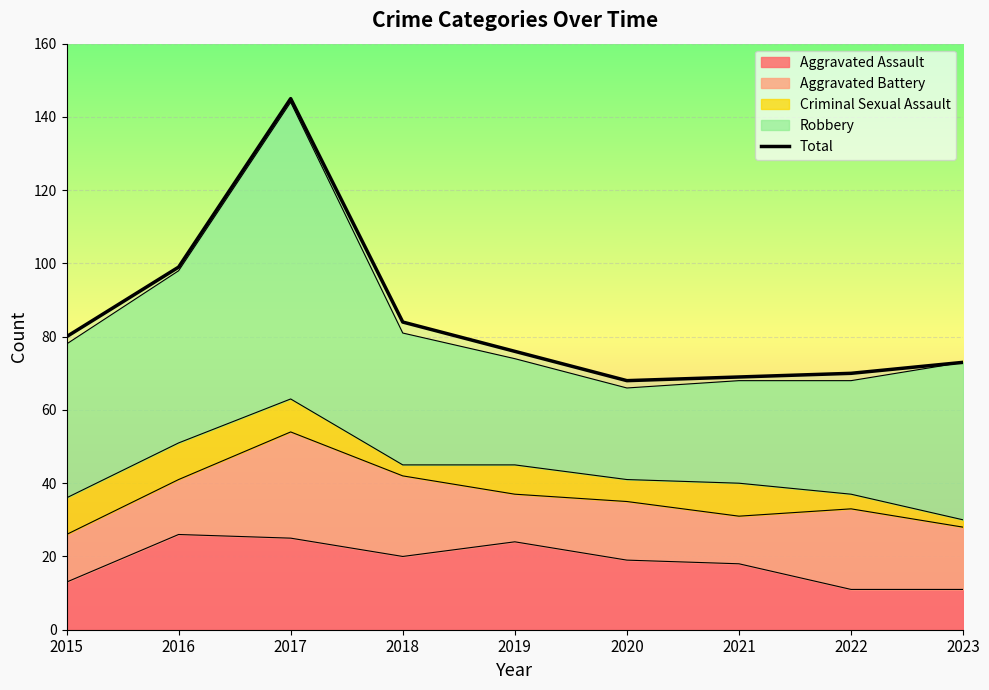

List the labels in order of value, largest first.

2017, 2016, 2018, 2015, 2019, 2023, 2022, 2021, 2020